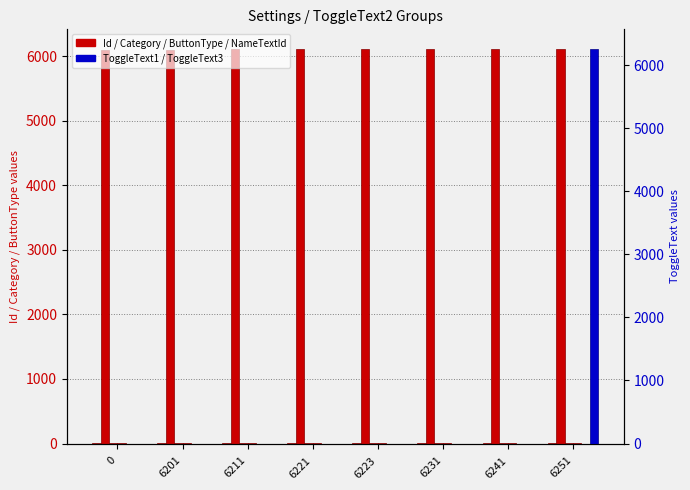

Does the chart contain any negative values?

No